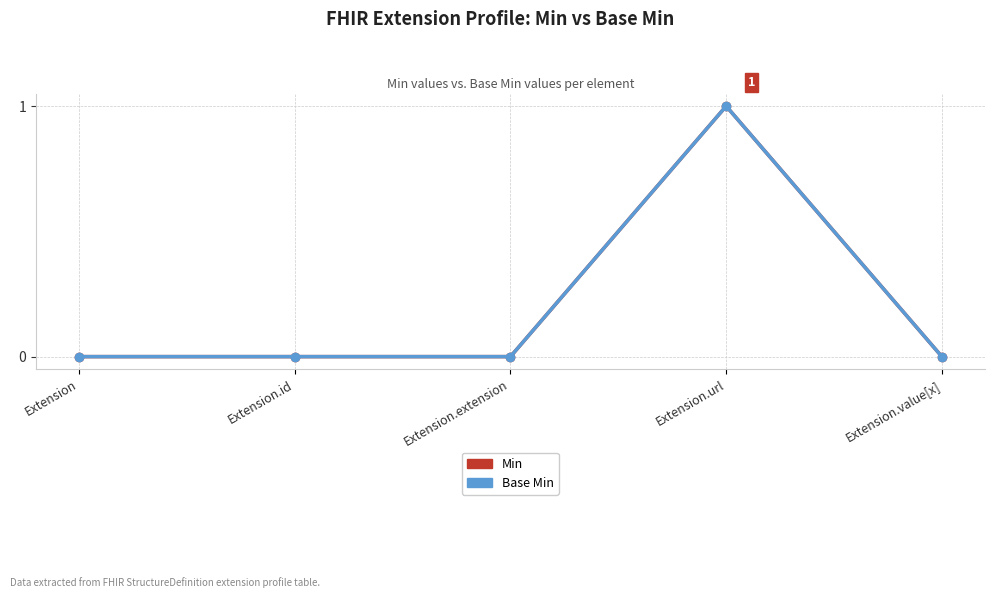

What is the highest value of the Base Min series?

1